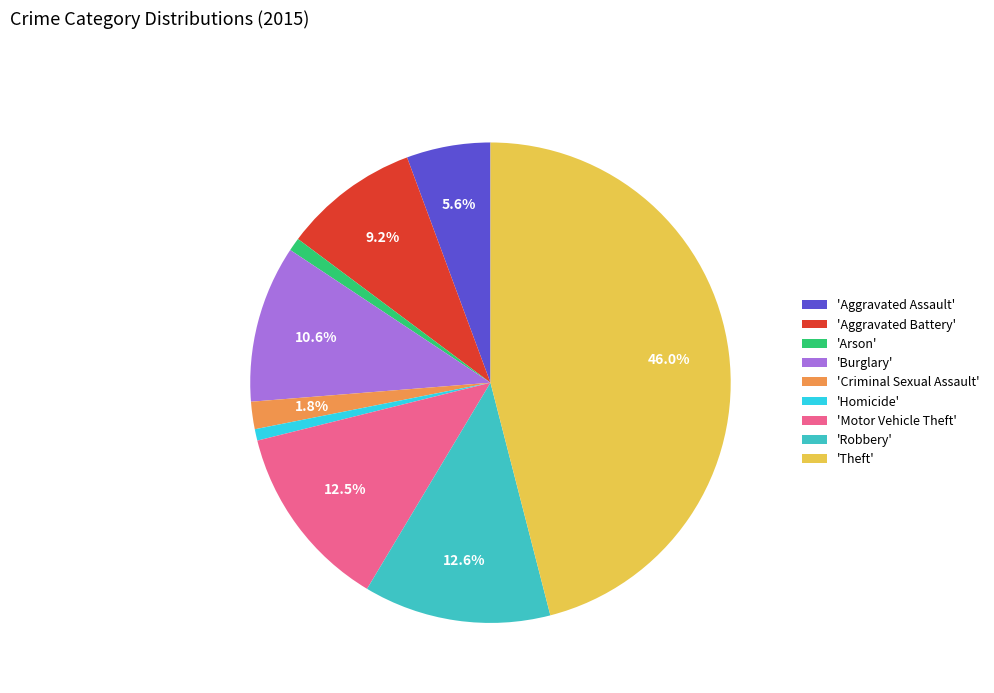

Is there a majority slice in this chart?

No